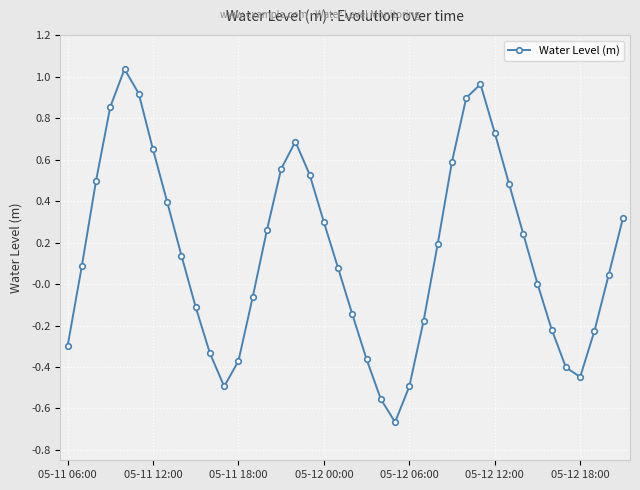

How many points are higher than both their immediate neighbors (excluding endpoints)?

3